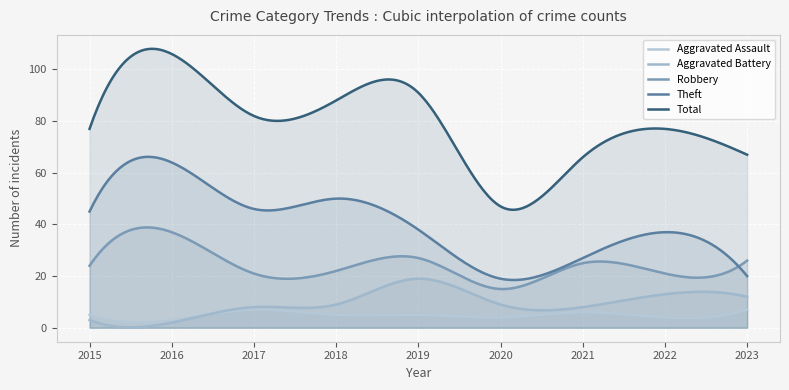

Is it true that Aggravated Assault equals 5 at 2018?

True